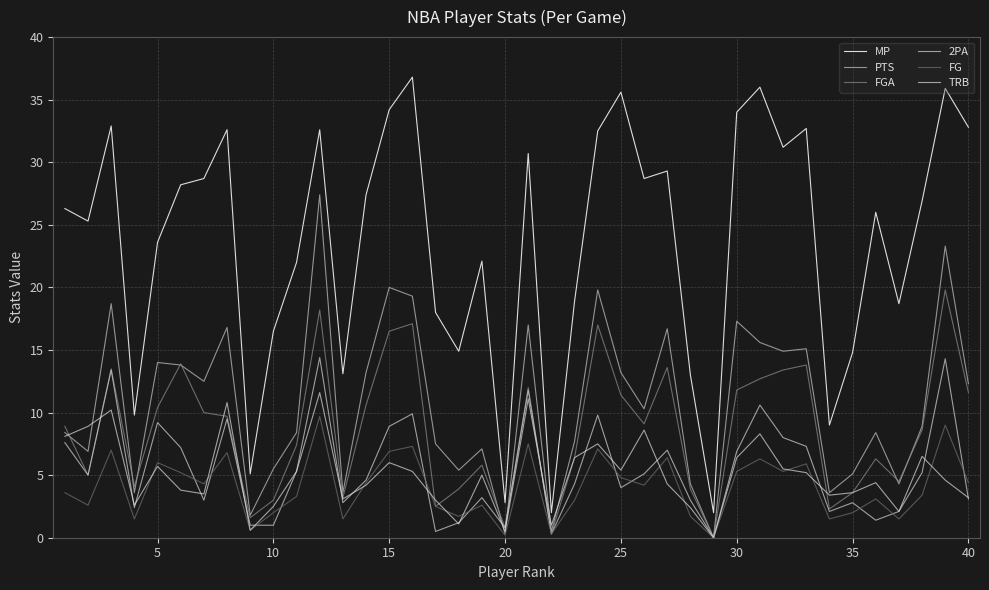

How many distinct data groups are displayed?

6